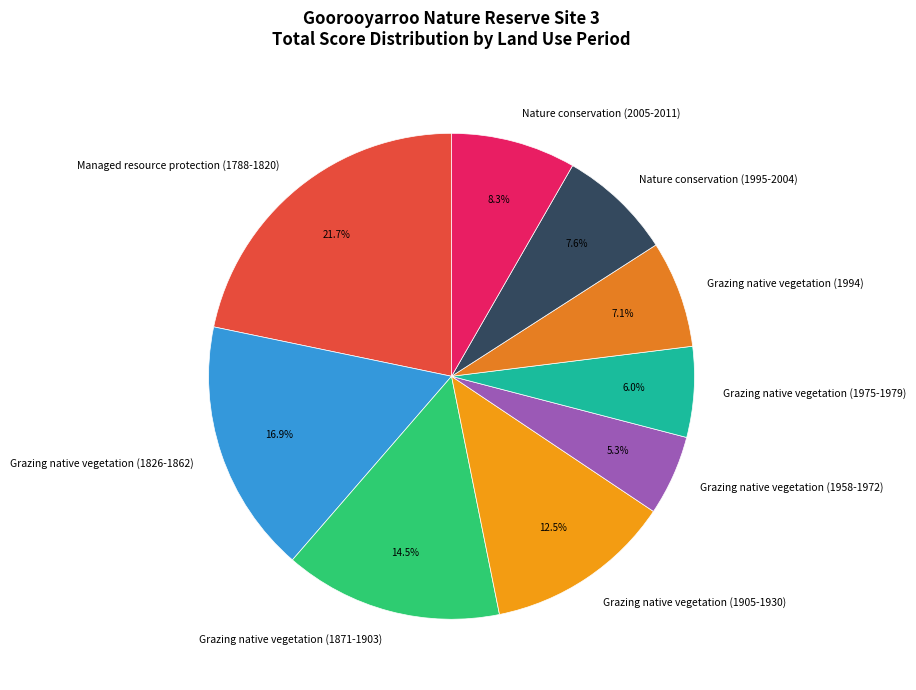

Combined, what portion of the pie is Grazing native vegetation (1871-1903) and Nature conservation (1995-2004)?

22.1%